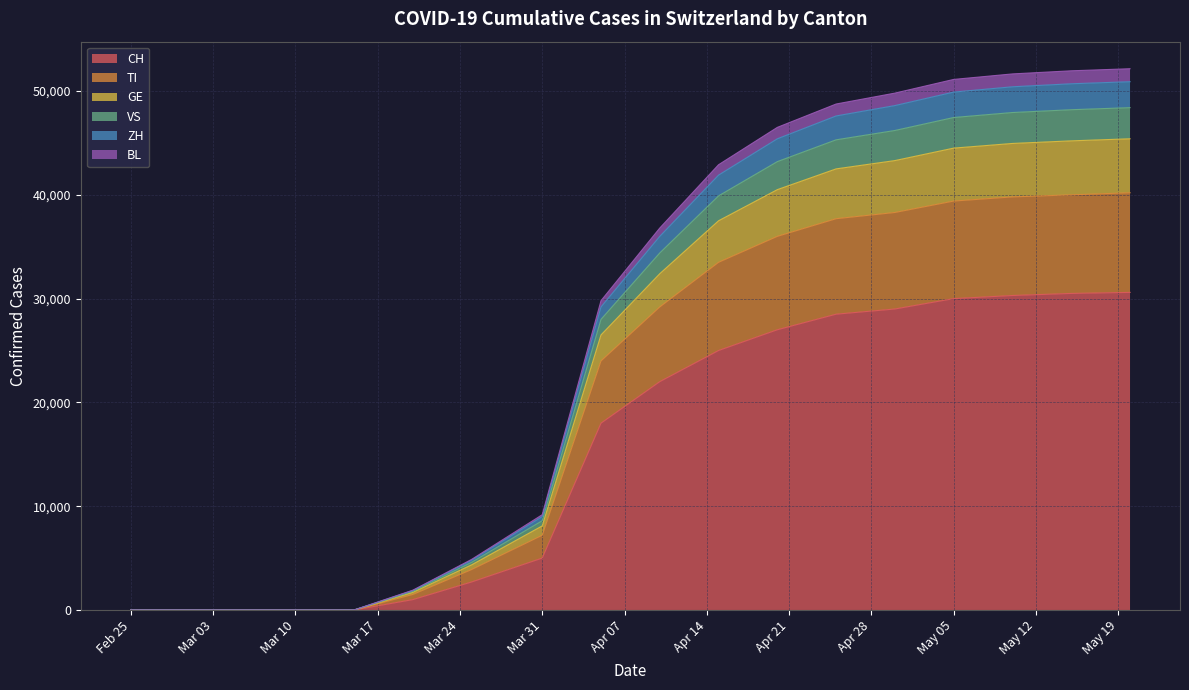

What is the maximum value for CH?

30600